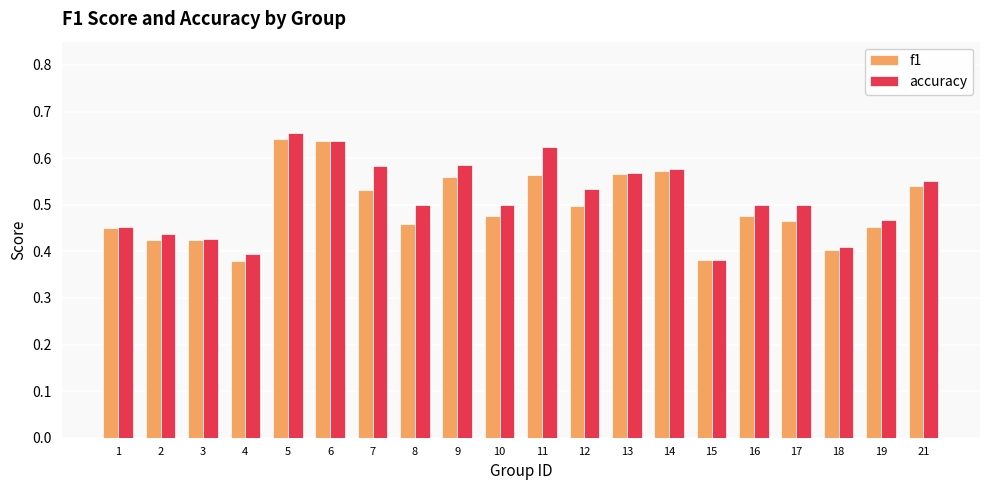

What is the sum of the f1 values at 13 and 16?

1.0